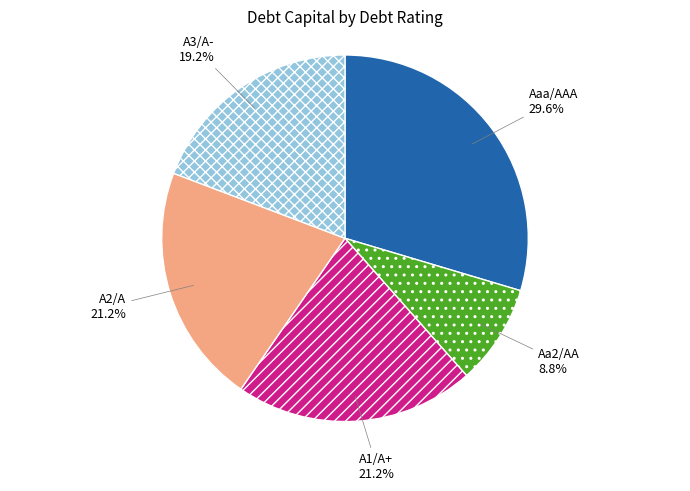

Is there any slice that represents more than half of the pie?

No